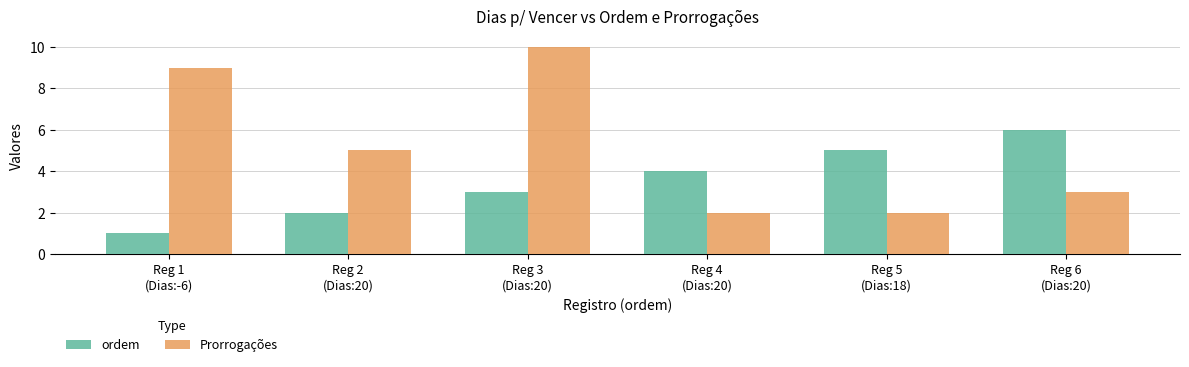

What position from the right is Reg 1
(Dias:-6)?

6